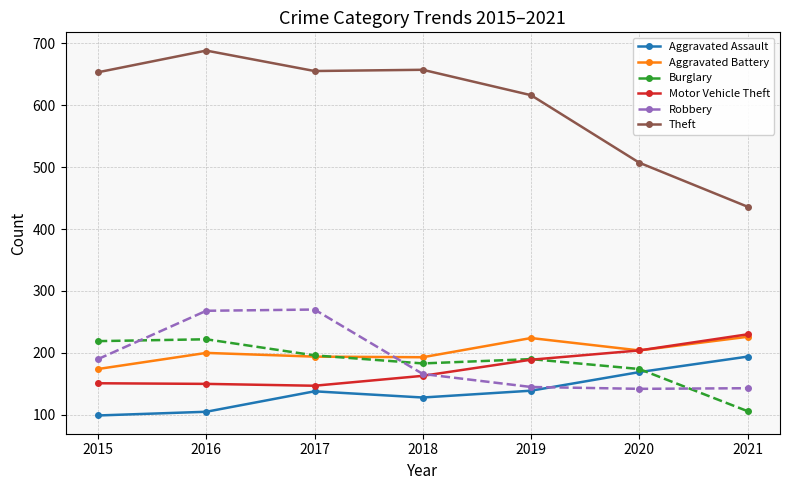

In Robbery, how many points are lower than both neighbors (excluding endpoints)?

1